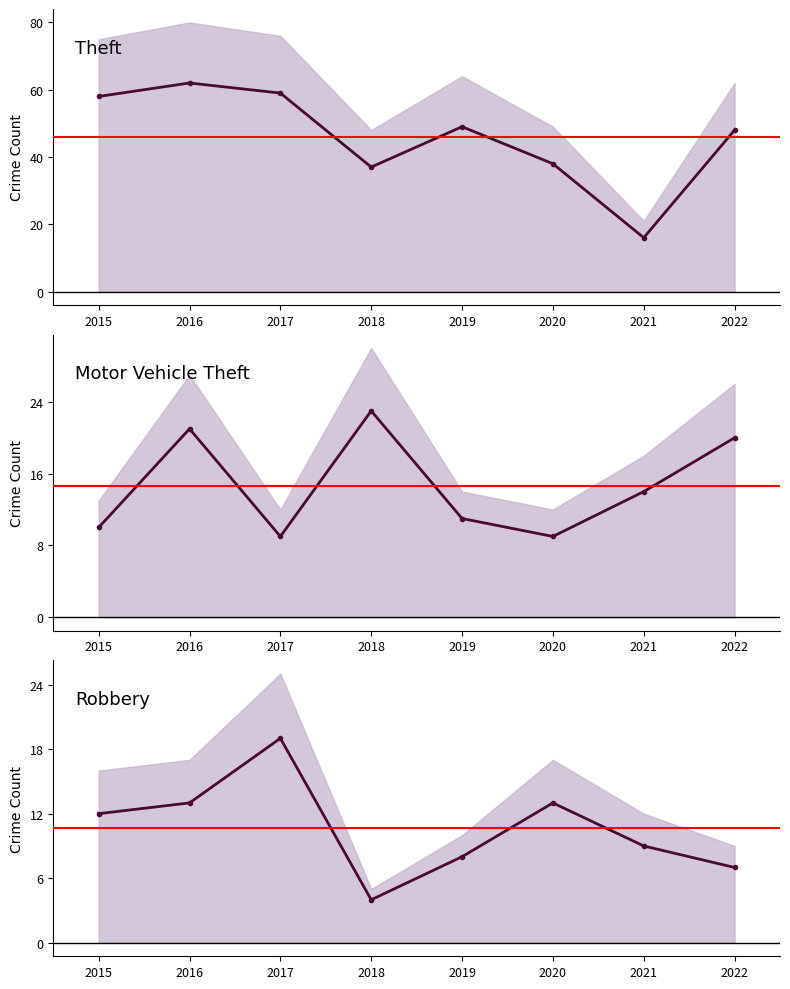

Where is Motor Vehicle Theft nearest to the value 16?

2021